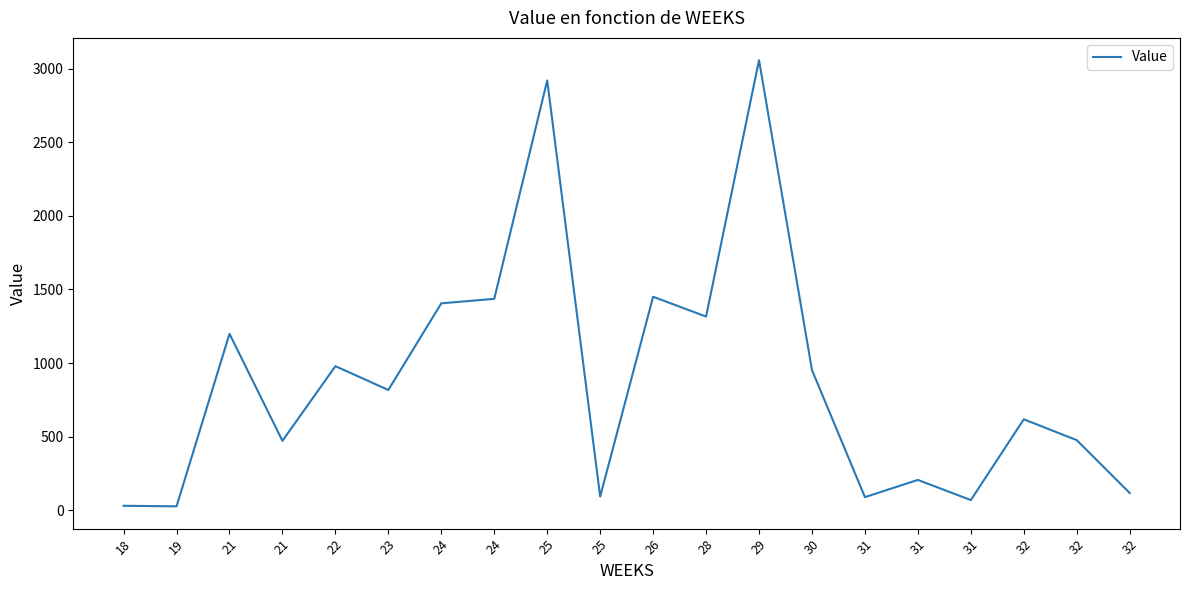

How many categories are shown in the chart?

20